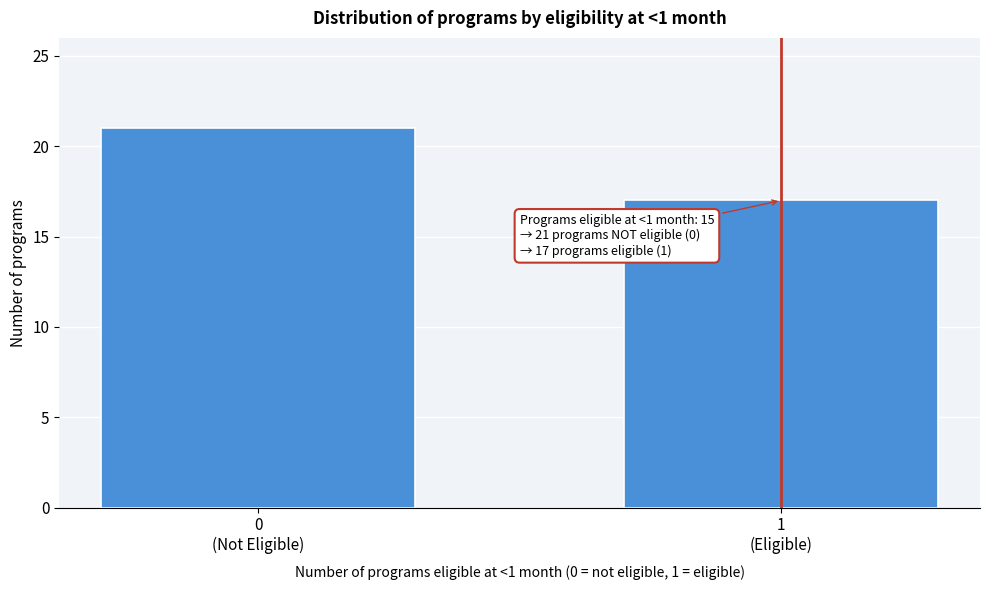

What is the value of the 2nd bar from the left?

17